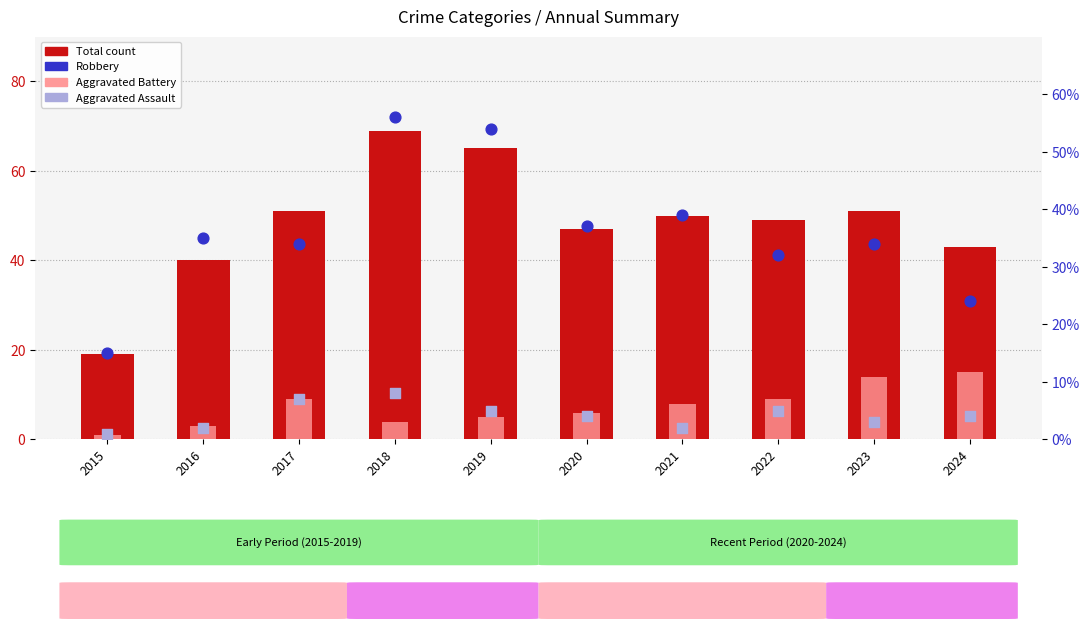

At which category is the sum across all series the highest?

2018